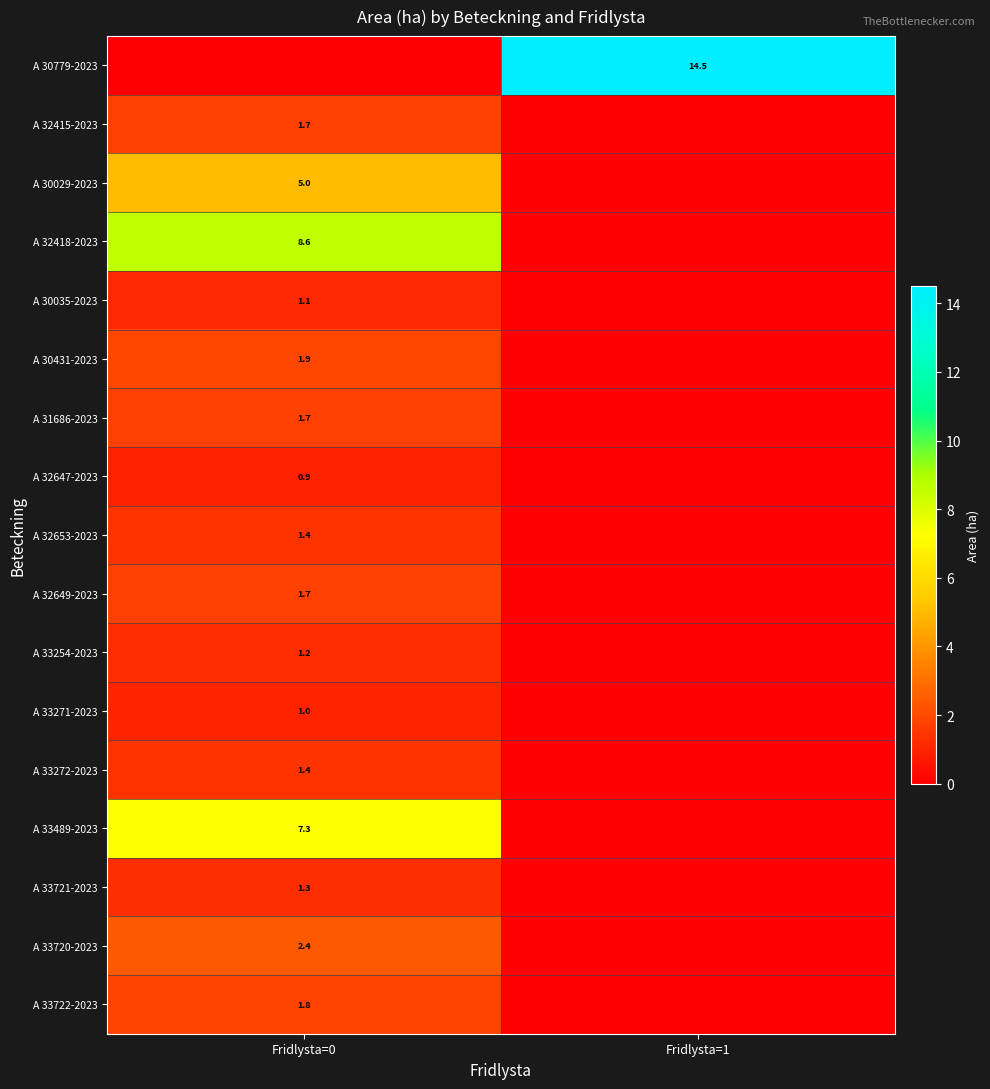

The A 33489-2023 series shows 7.3 at Fridlysta=0. True or false?

True